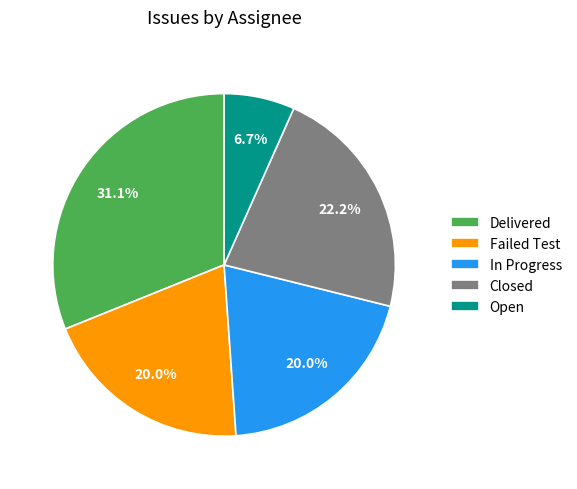

Which category has the biggest portion of the pie?

Delivered